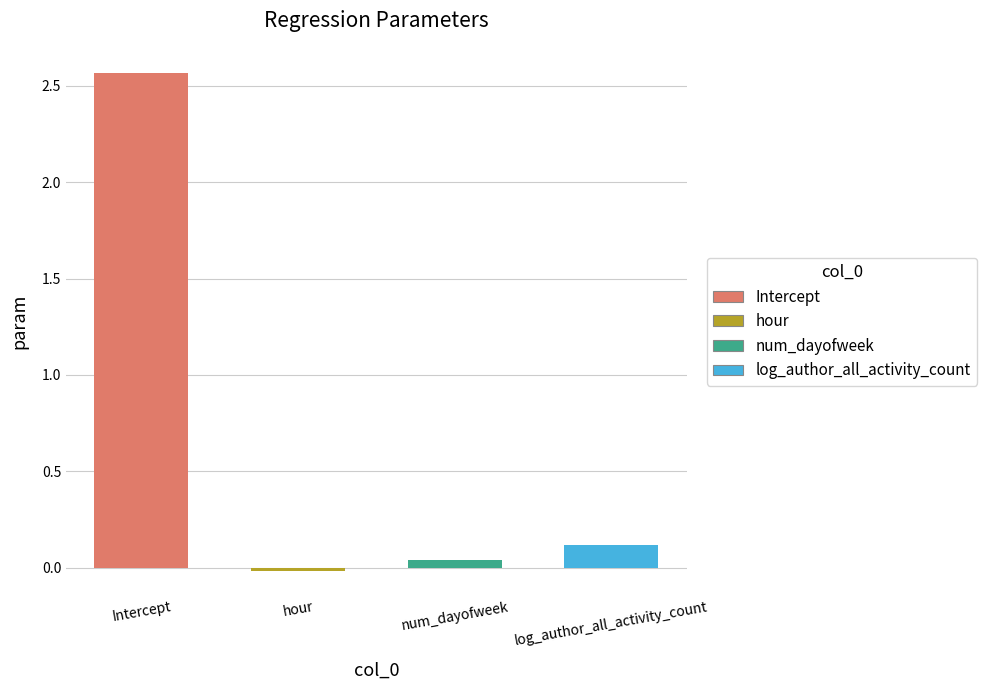

True or false: the data shows 0.0 at num_dayofweek.

True